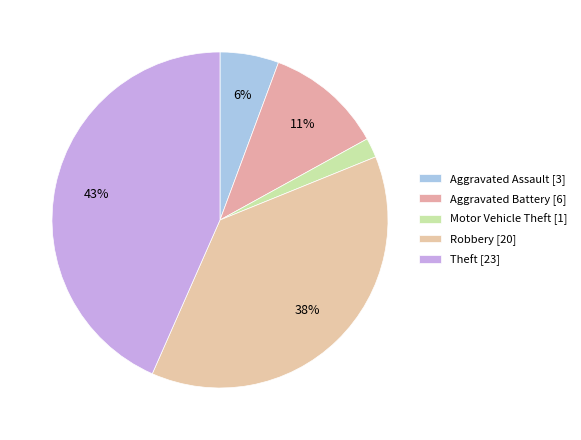

Between Theft and Aggravated Battery, which is larger?

Theft